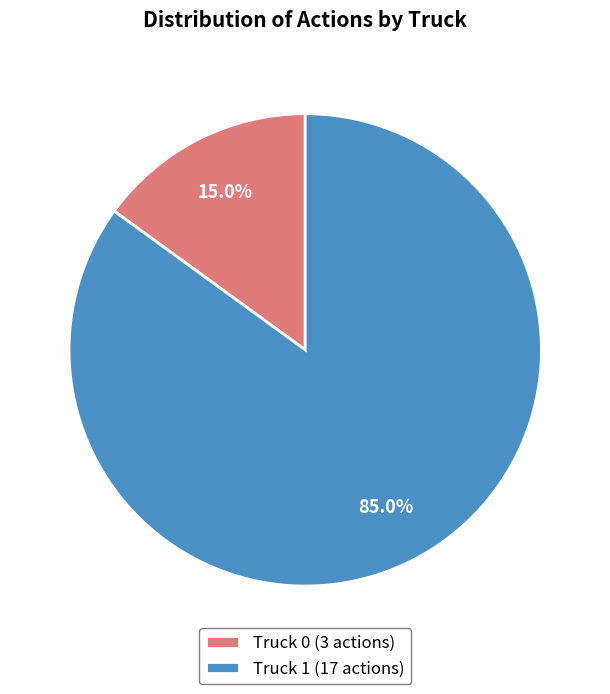

Is there any slice that represents more than half of the pie?

Yes